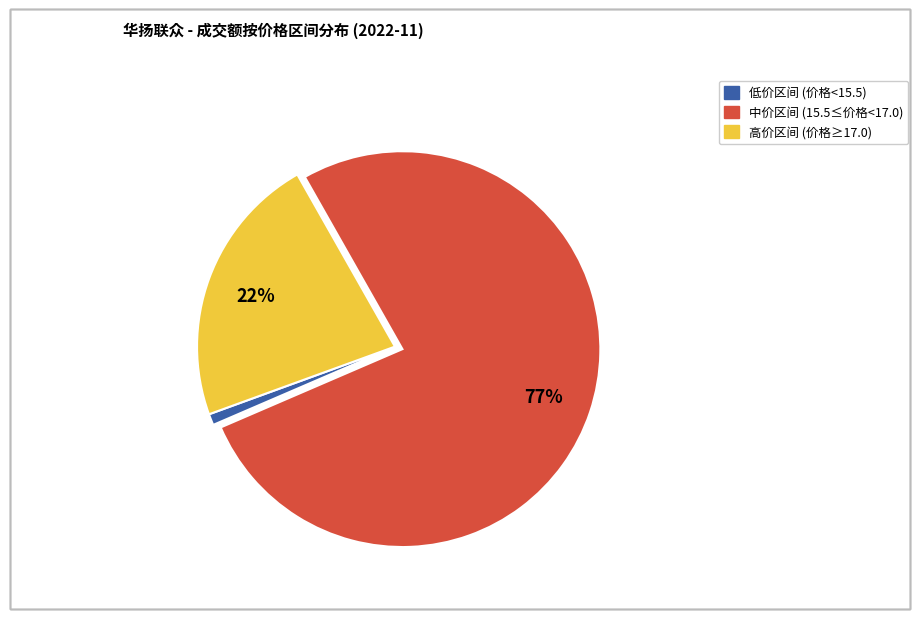

Does any single category account for the majority?

Yes